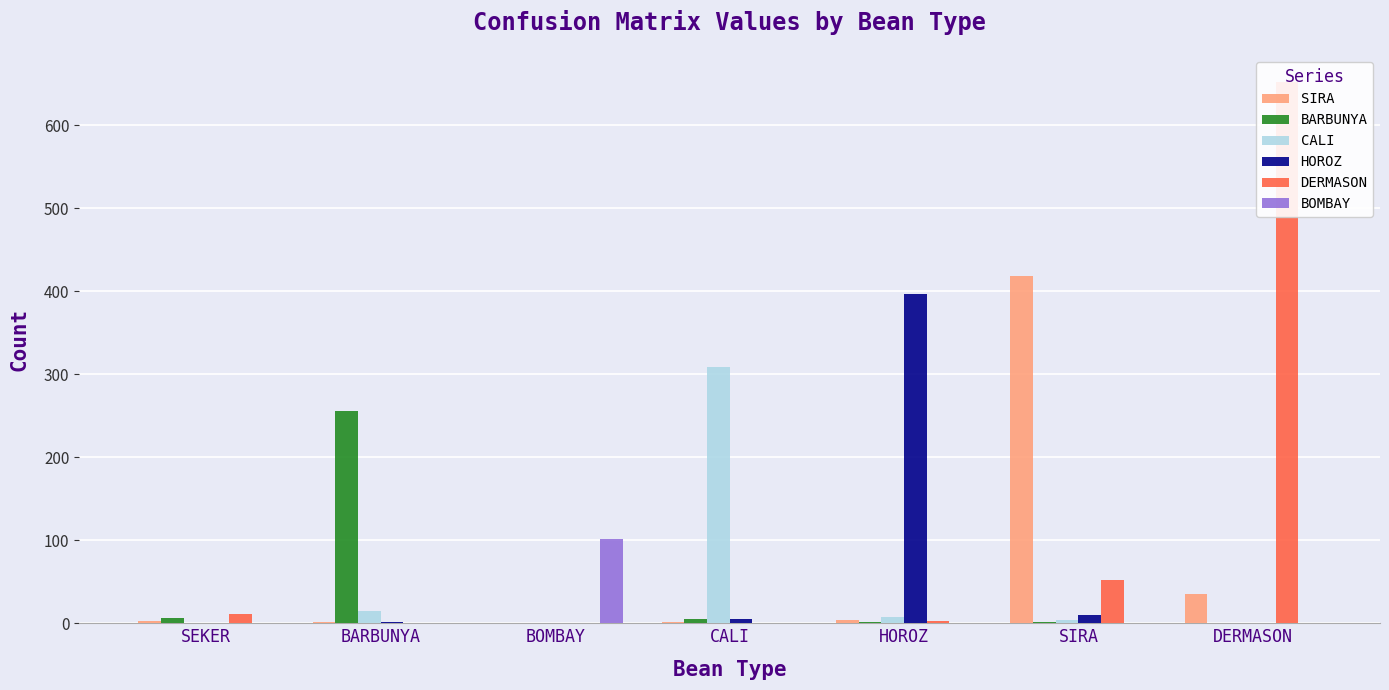

How many data points in CALI are above 4?

3